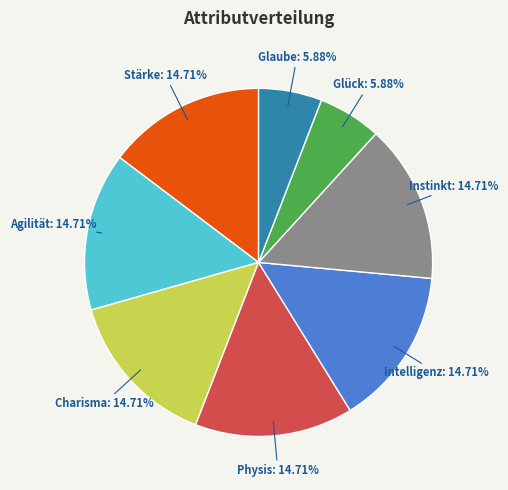

Does any single category account for the majority?

No